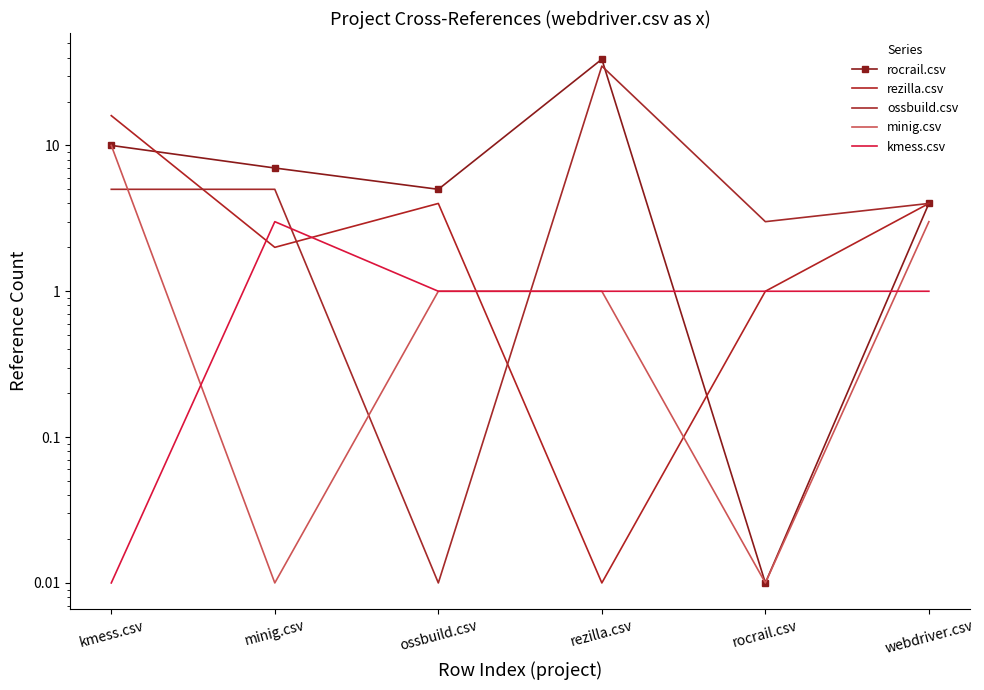

What position from the left is ossbuild.csv?

3